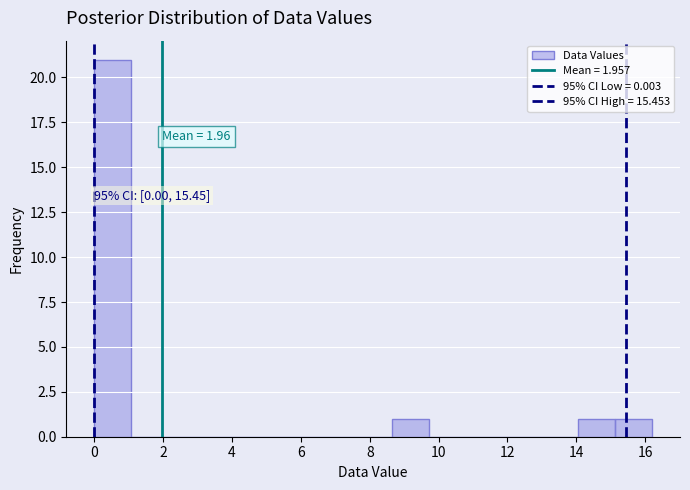

Over which range of the x-axis is the bar tallest?

0.00 to 1.08